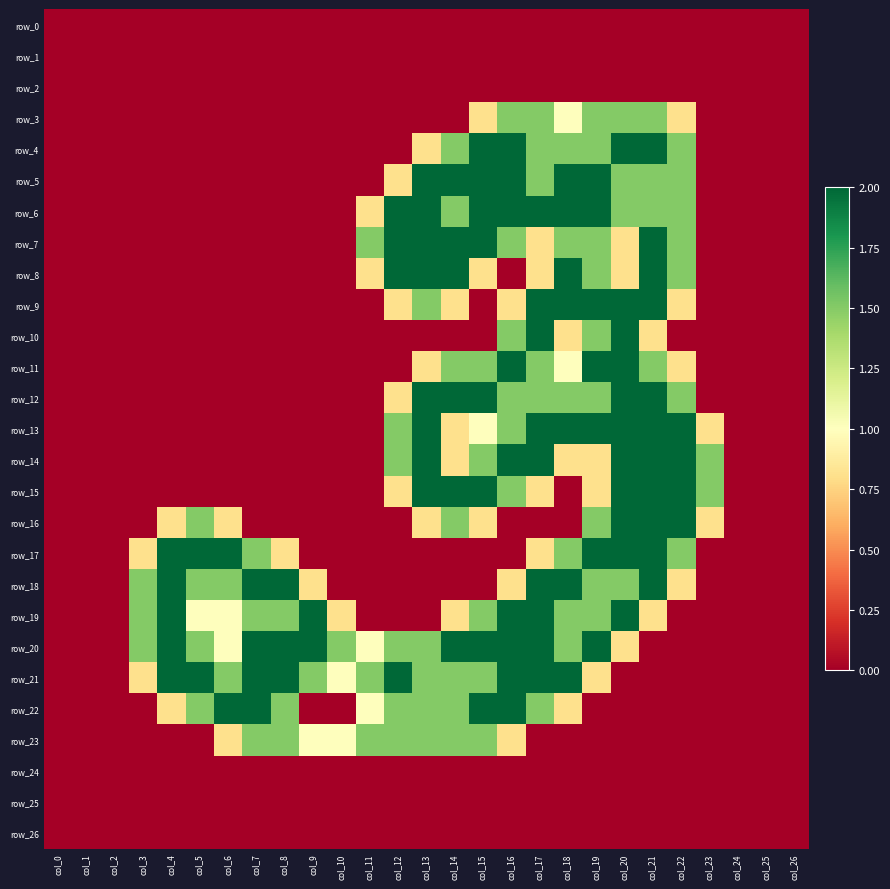

At which category is the sum across all series the highest?

col_20